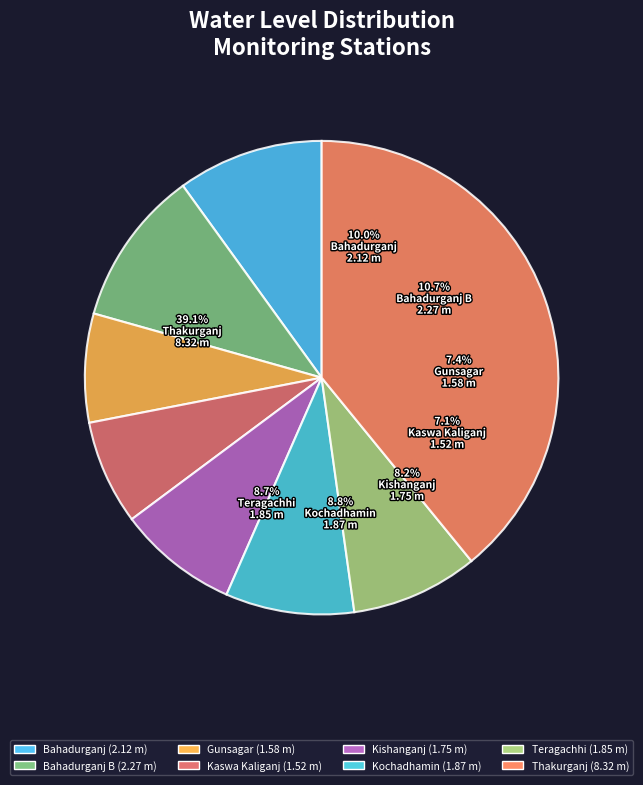

Count the number of slices in the pie.

8